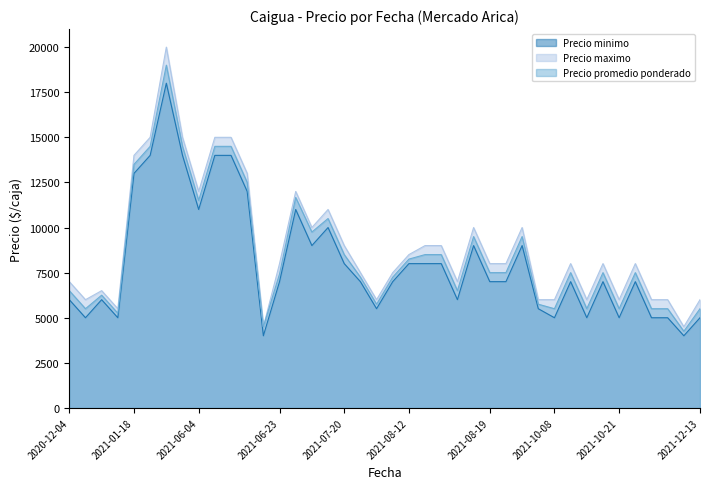

True or false: Precio maximo and Precio minimo cross at least once.

False